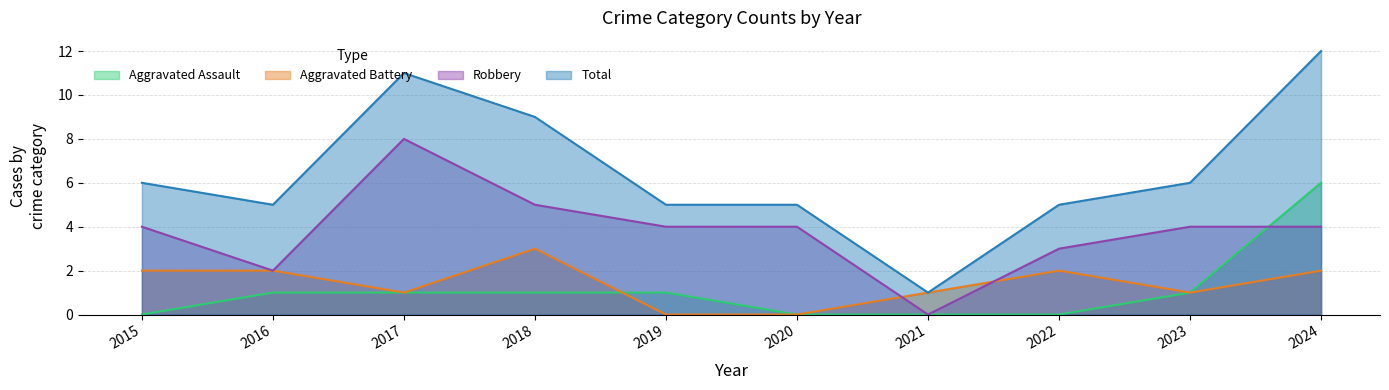

How many series are shown in this chart?

4